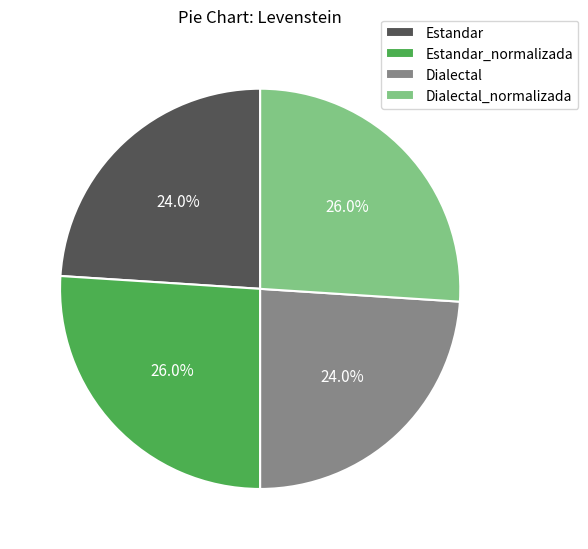

Do Estandar_normalizada and Dialectal_normalizada together represent more than half of the pie?

Yes